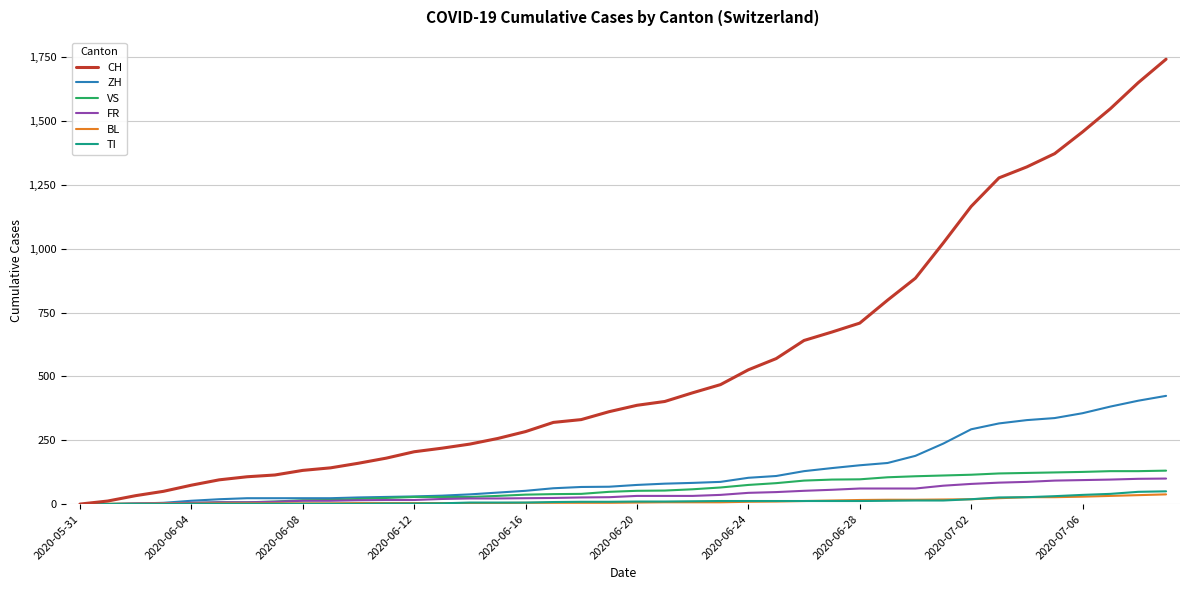

Which series has the largest total across all categories?

CH